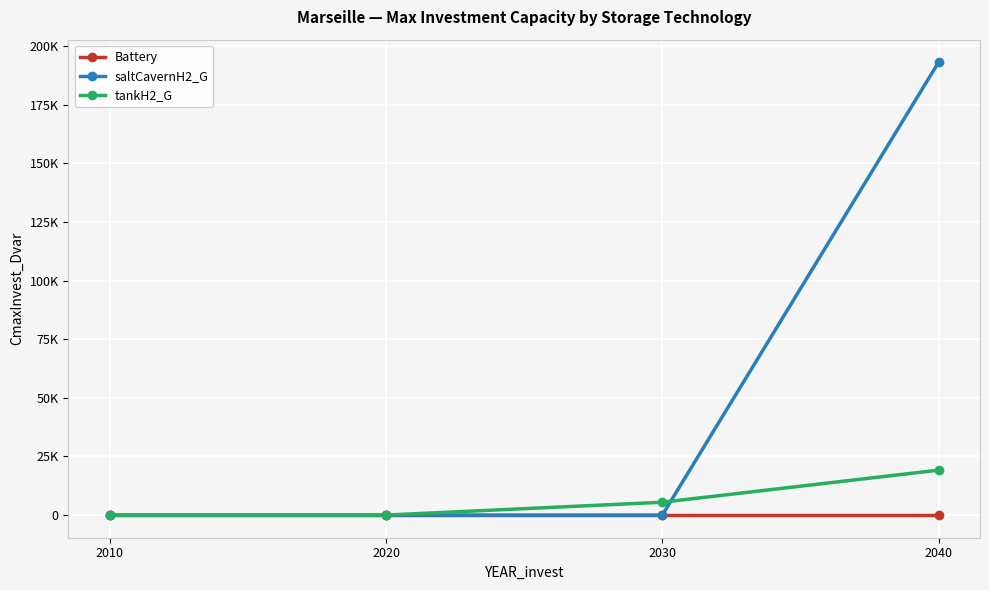

Is it true that Battery equals 0.0 at 2040?

True